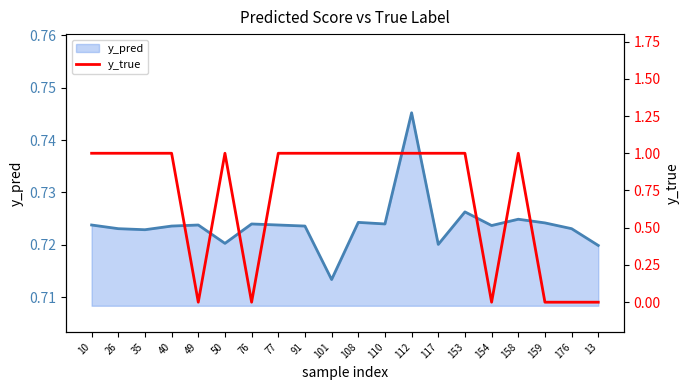

Rank the series at 117 from lowest to highest value.

y_pred line, y_true